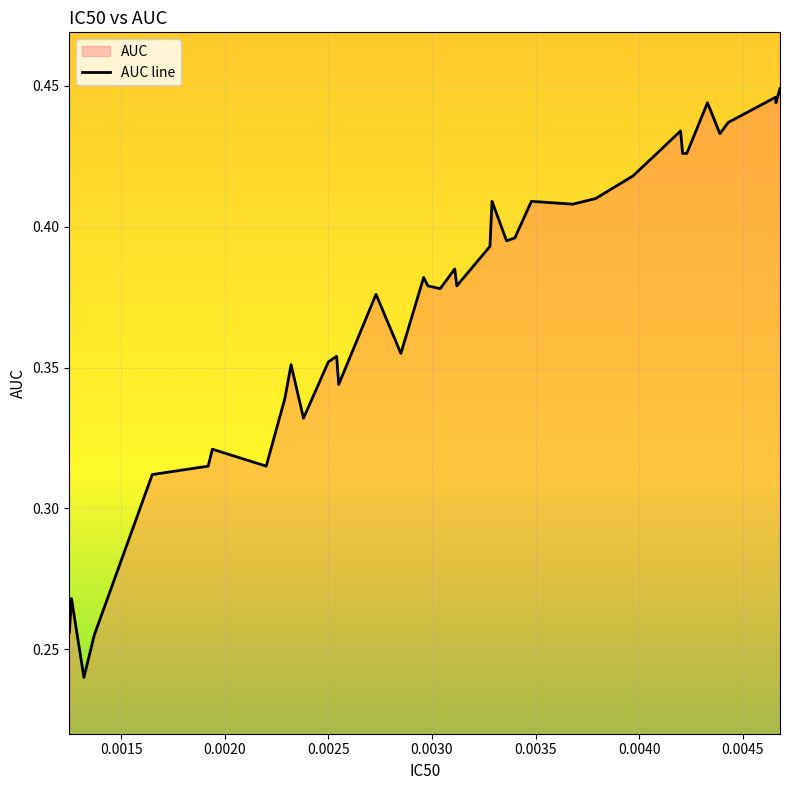

Reading left to right, what are all the values shown in this chart?

0.3	0.3	0.2	0.3	0.3	0.3	0.3	0.3	0.3	0.4	0.3	0.4	0.4	0.3	0.4	0.4	0.4	0.4	0.4	0.4	0.4	0.4	0.4	0.4	0.4	0.4	0.4	0.4	0.4	0.4	0.4	0.4	0.4	0.4	0.4	0.4	0.4	0.4	0.4	0.4